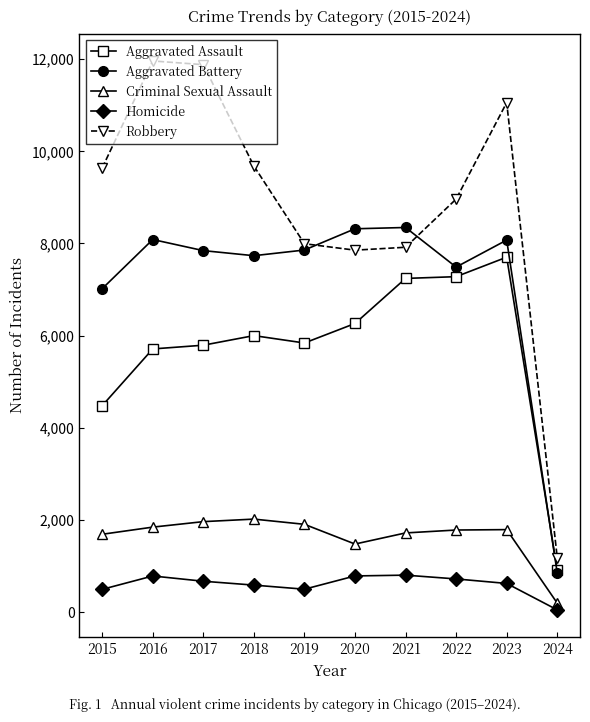

Which series has the largest range (max minus min)?

Robbery